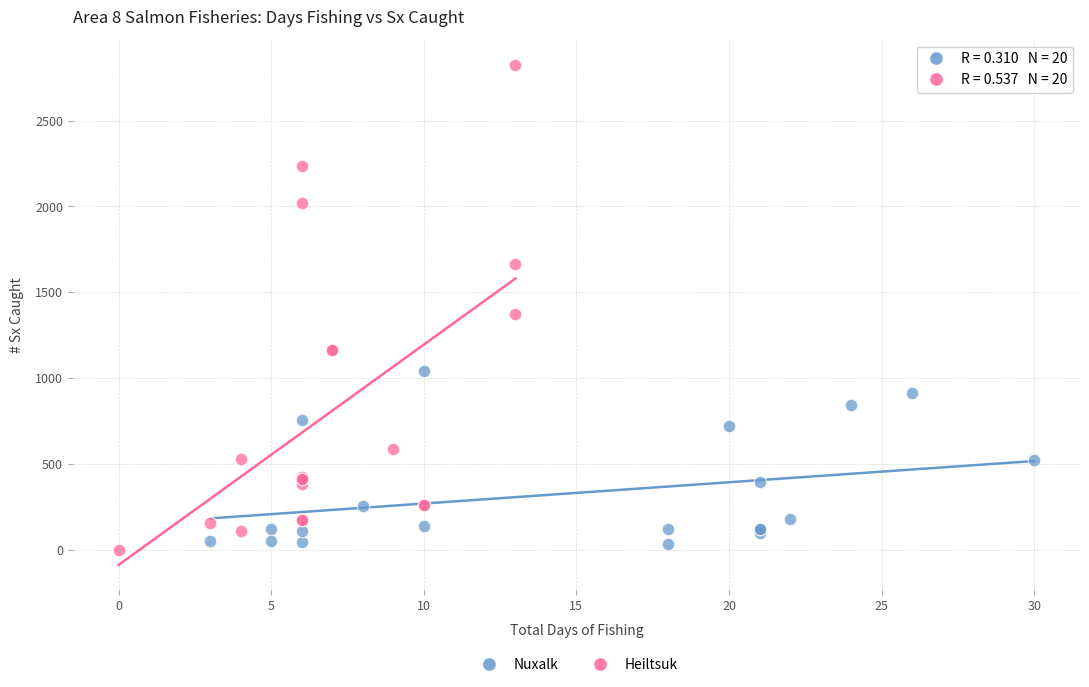

Which series reaches the maximum Y coordinate?

Heiltsuk